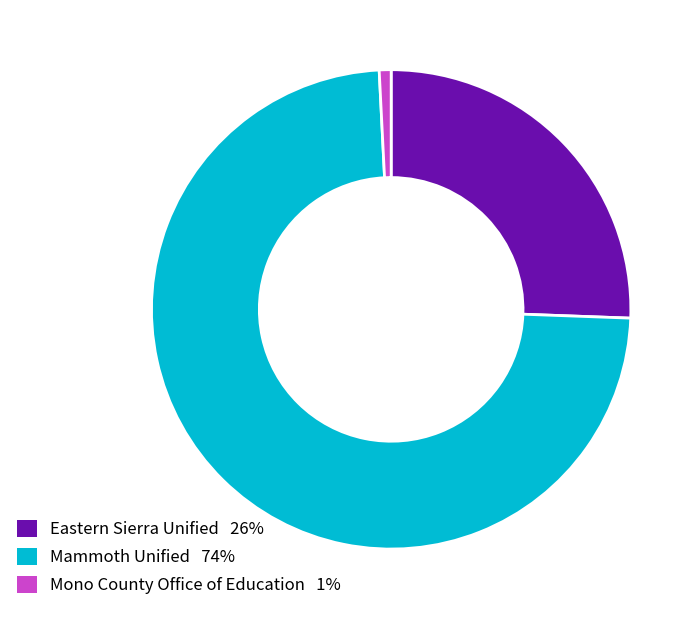

Combined, do Eastern Sierra Unified 26% and Mono County Office of Education 1% account for over 50%?

No